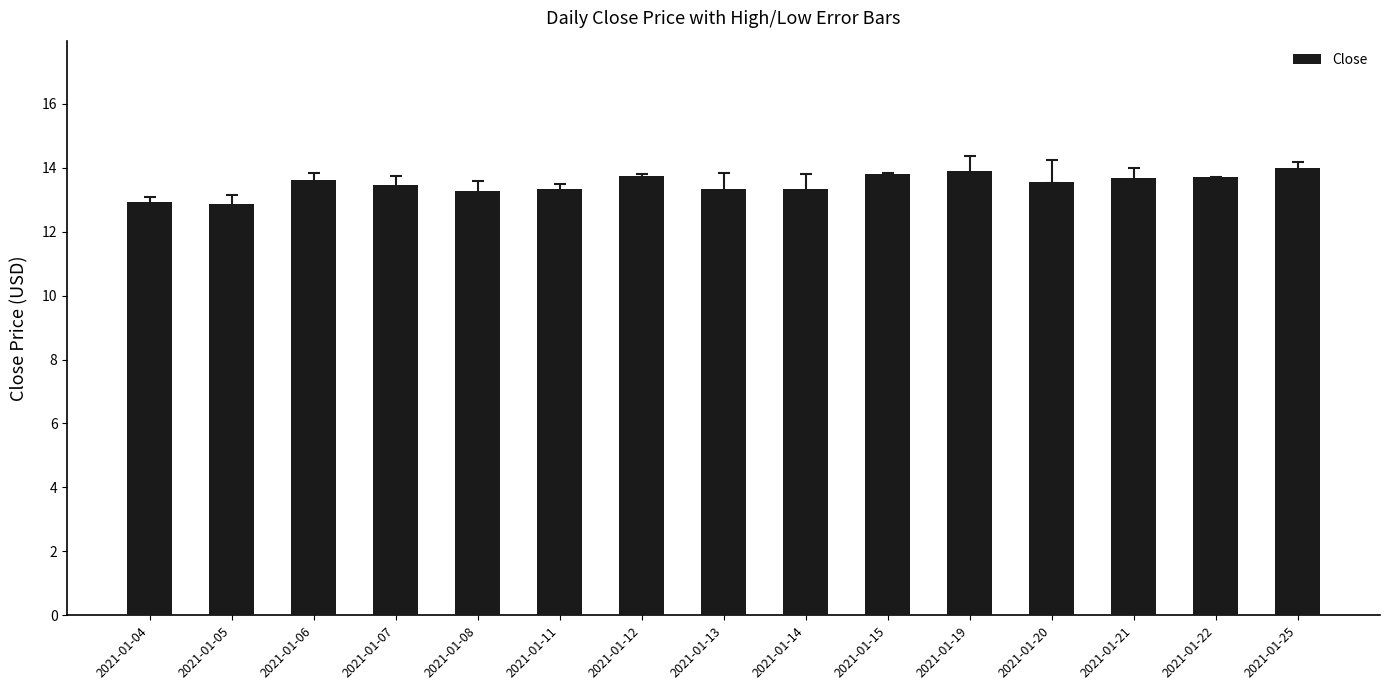

What is the sum of all values?

202.5